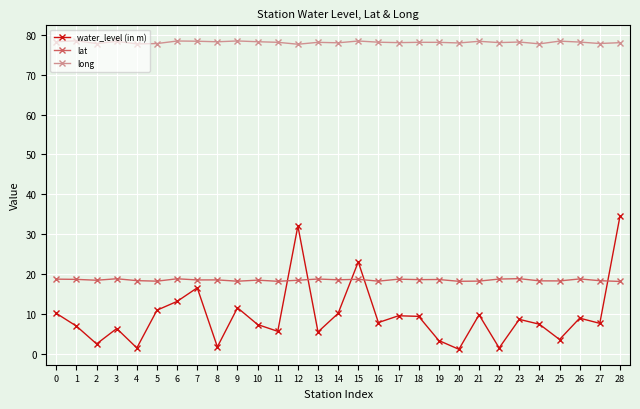

What is the value of the water_level (in m) point at the 9th from the left?

1.8